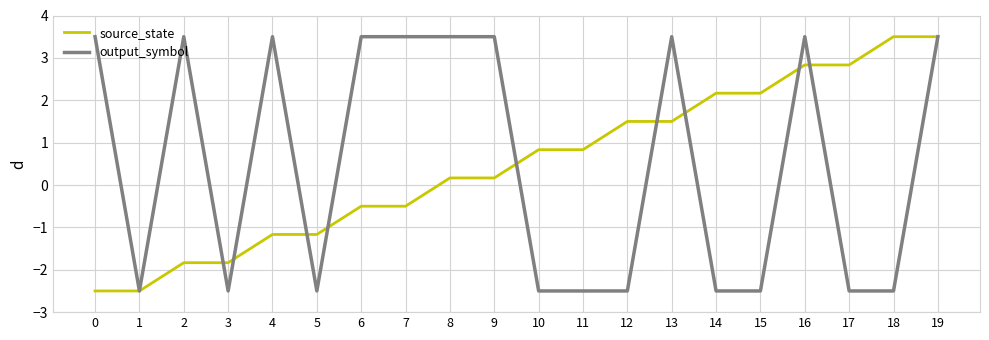

Reading left to right, what are all the values shown in this chart?

source_state: -2.5	-2.5	-1.8	-1.8	-1.2	-1.2	-0.5	-0.5	0.2	0.2	0.8	0.8	1.5	1.5	2.2	2.2	2.8	2.8	3.5	3.5
output_symbol: 3.5	-2.5	3.5	-2.5	3.5	-2.5	3.5	3.5	3.5	3.5	-2.5	-2.5	-2.5	3.5	-2.5	-2.5	3.5	-2.5	-2.5	3.5